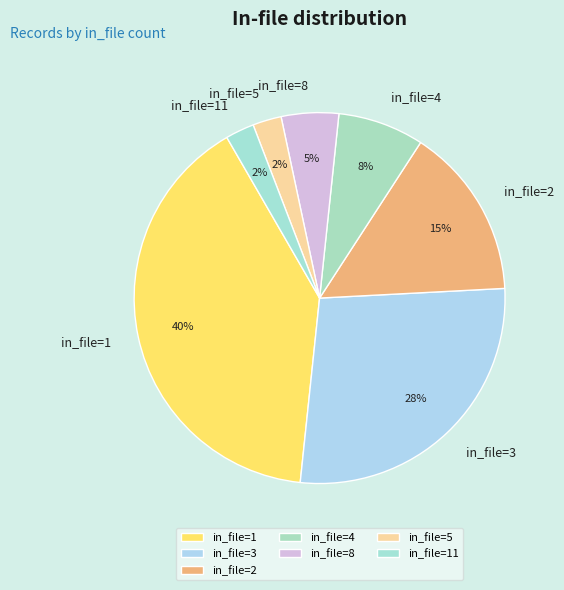

Which slice is the largest?

in_file=1